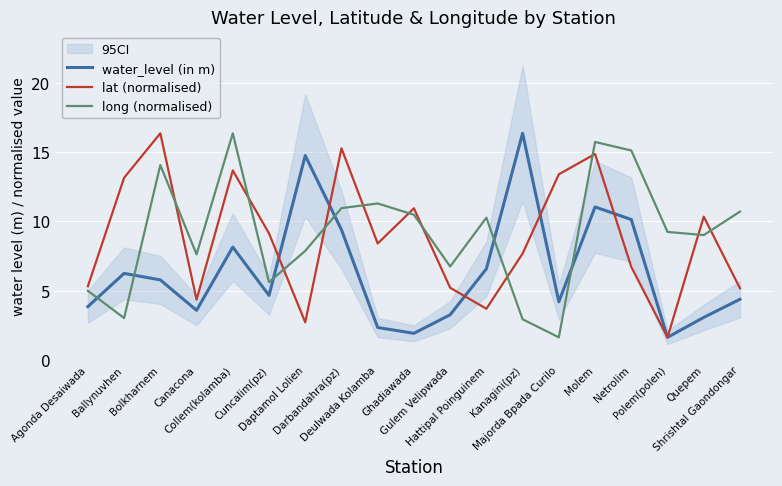

At which label is lat (normalised) closest to 9?

Cuncalim(pz)